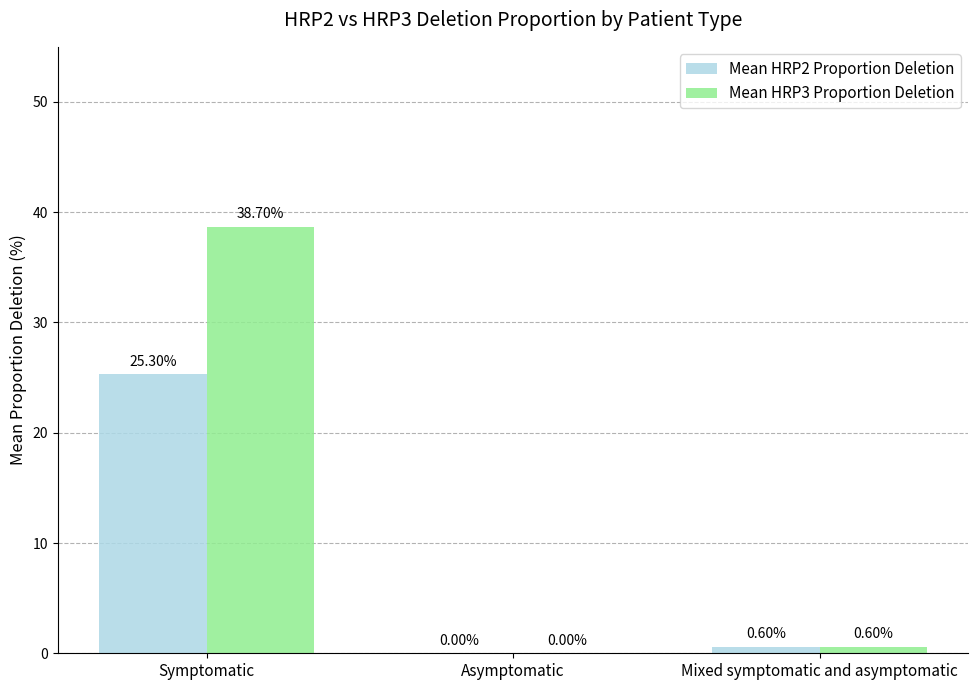

At which label is Mean HRP3 Proportion Deletion closest to 19?

Mixed symptomatic and asymptomatic